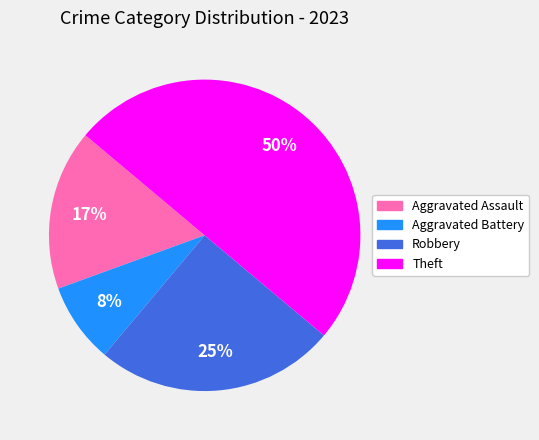

To the nearest percent, what is the difference between the largest and smallest slice percentages?

42%